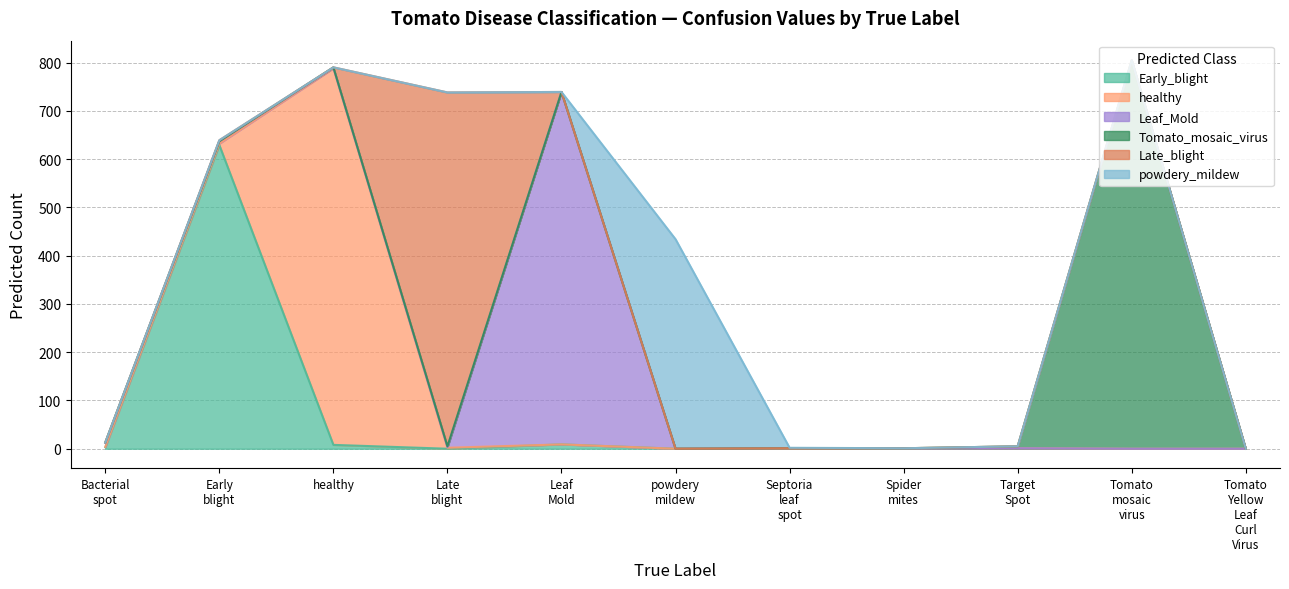

Where is Early_blight nearest to the value 314?

Leaf_Mold